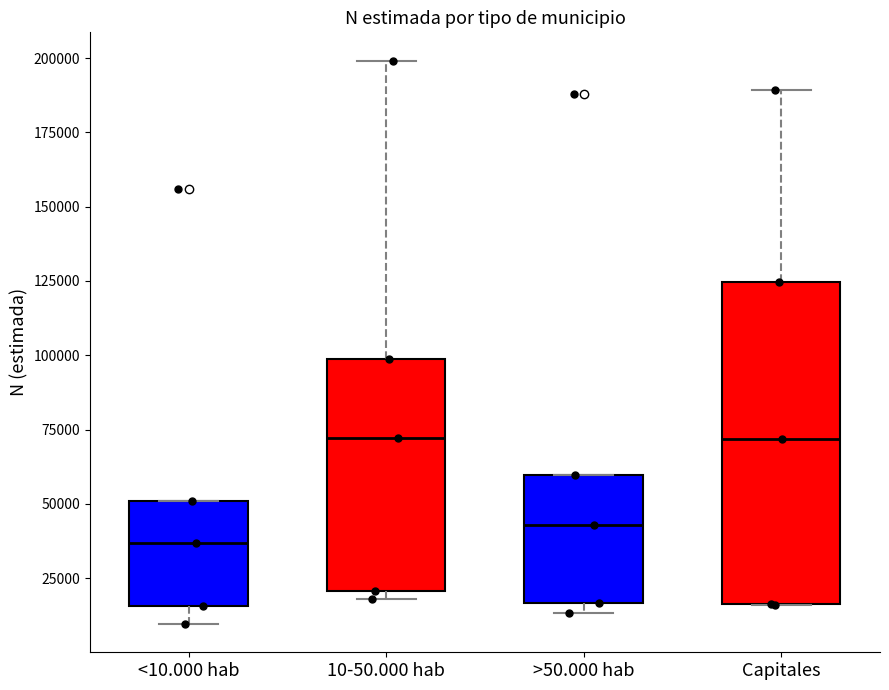

Which box has the lowest median line?

<10.000 hab